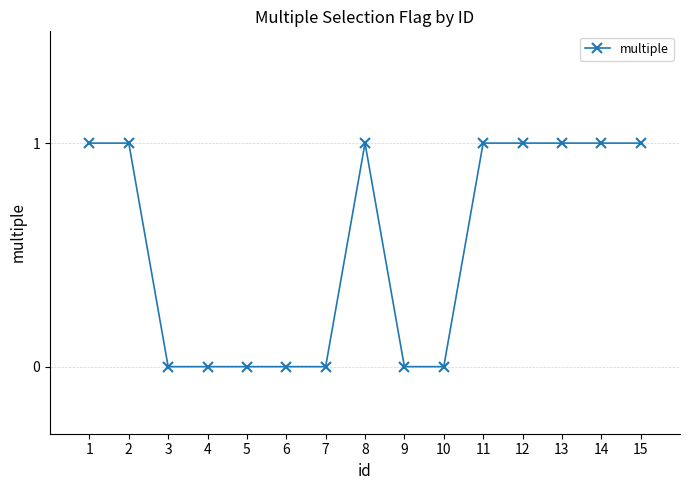

What is the value of the 11th point from the left?

1